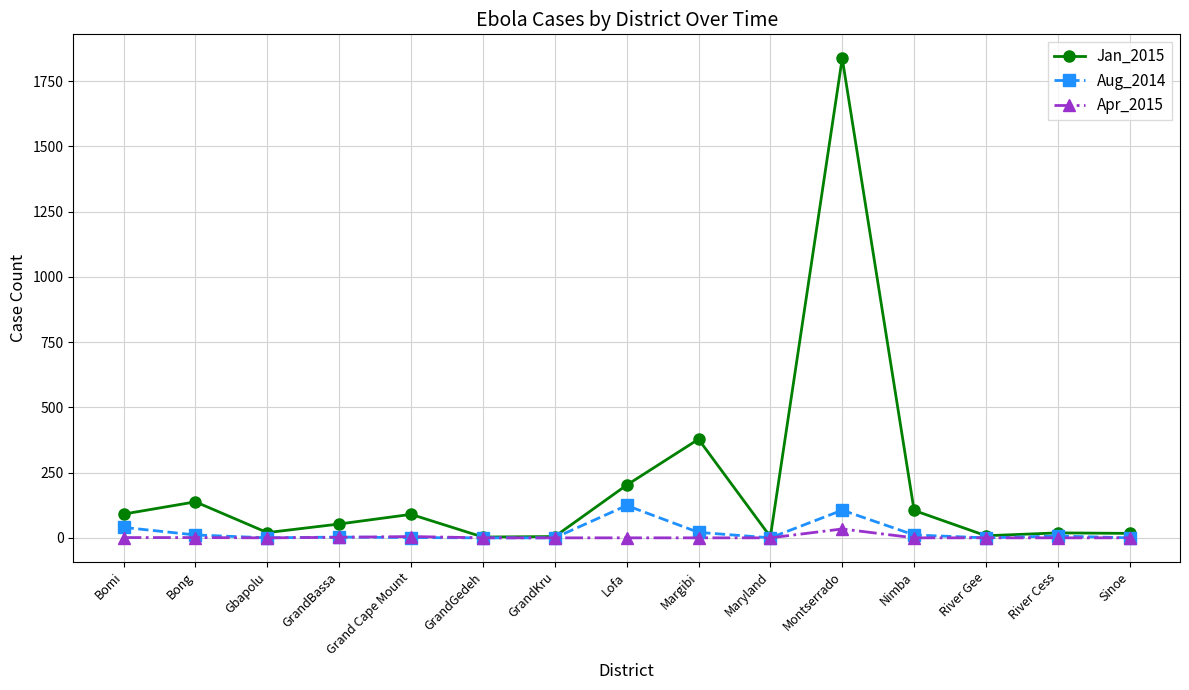

What is the difference between the highest and lowest values at GrandBassa?

51